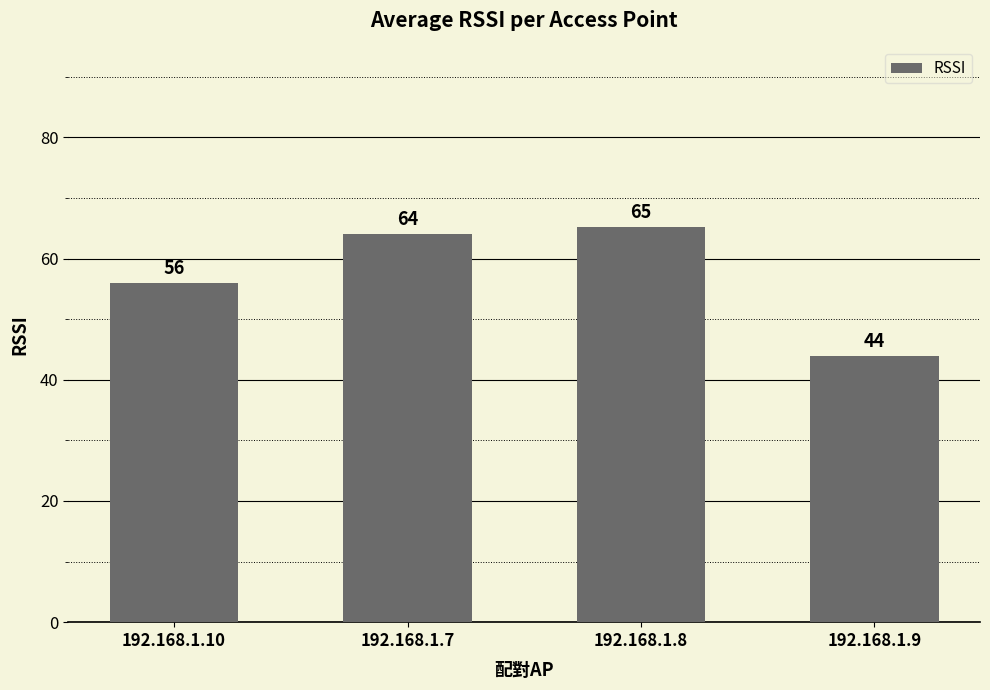

What is the approximate value at 192.168.1.7?

64.0